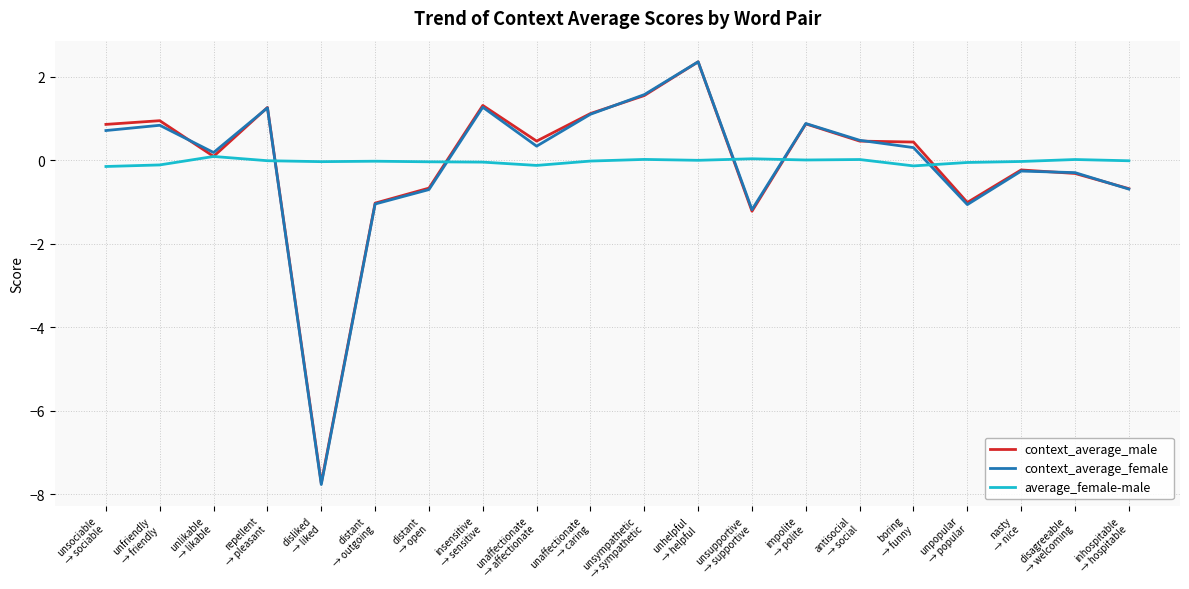

Which series has the widest spread of values?

context_average_female